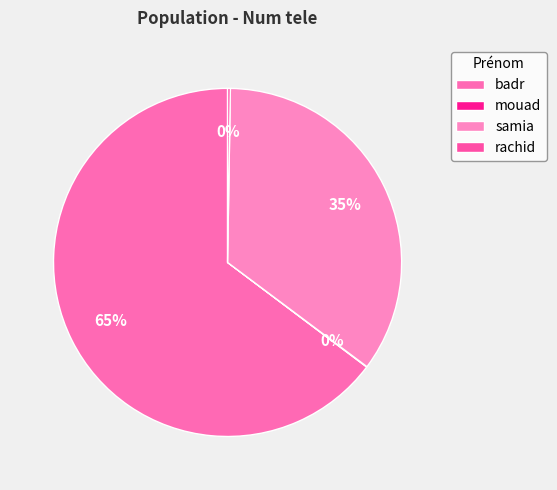

Which slice is the smallest?

mouad